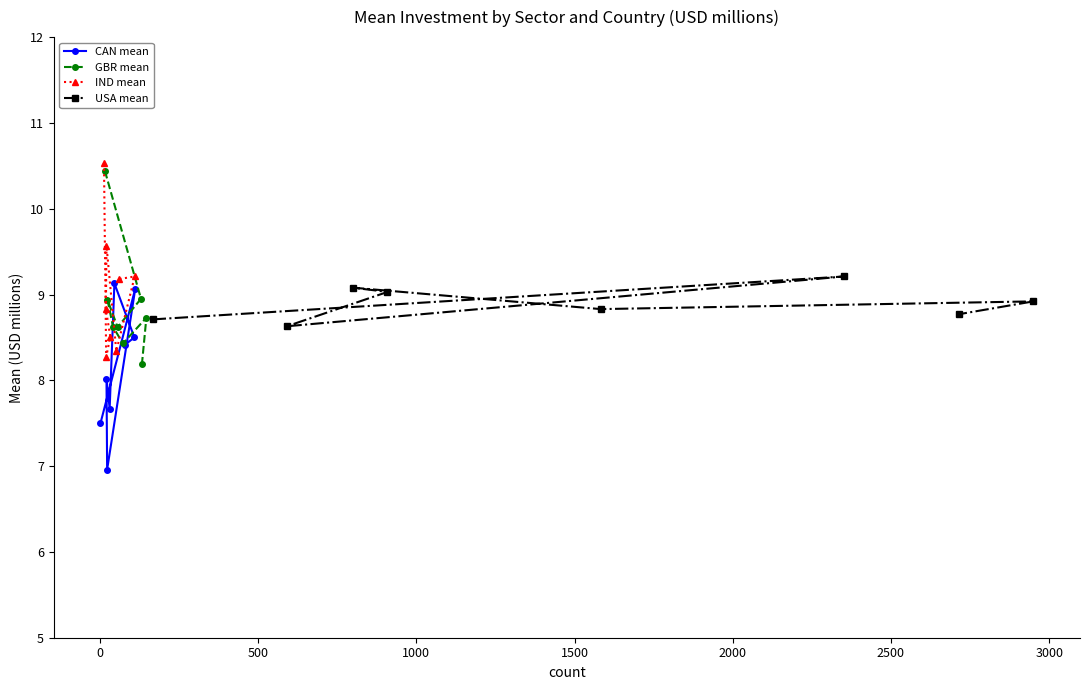

What is the sum of the USA mean values at 2000 and 500?

17.5